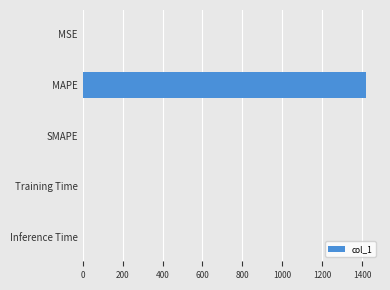

The value at SMAPE is 0.0. True or false?

True